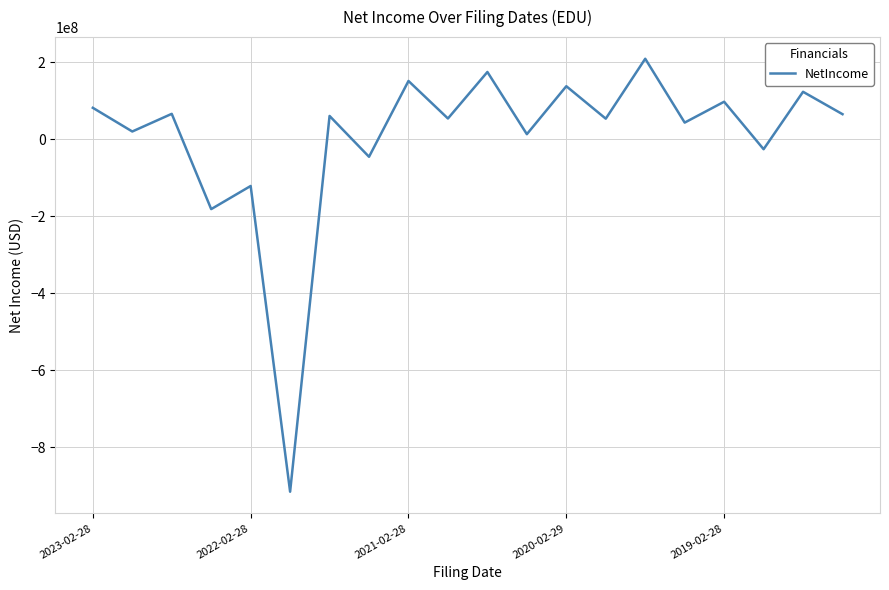

What is the difference between the maximum and minimum values?

1123974000